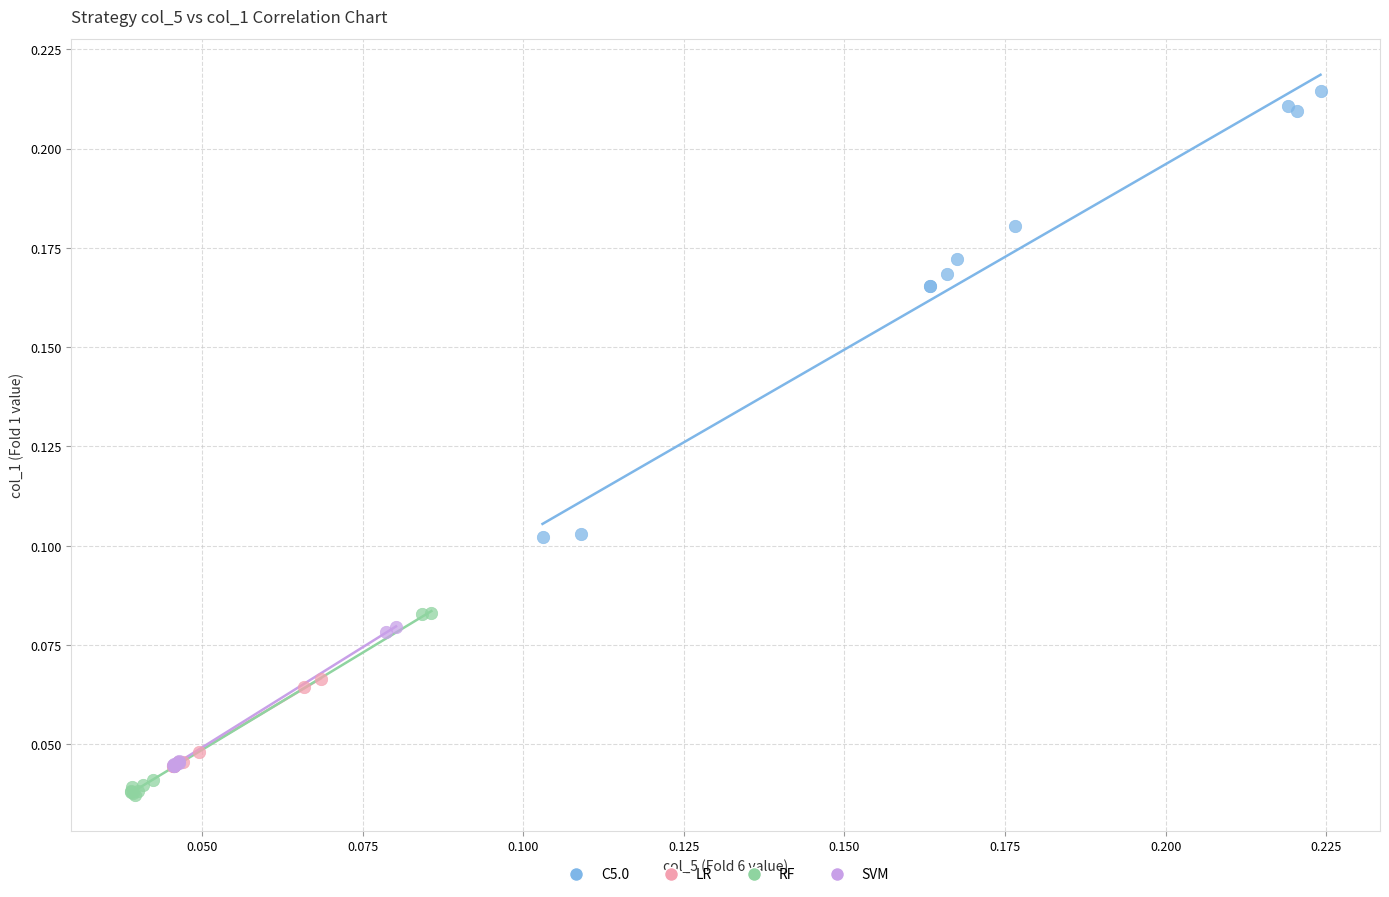

Which series reaches the maximum Y coordinate?

C5.0